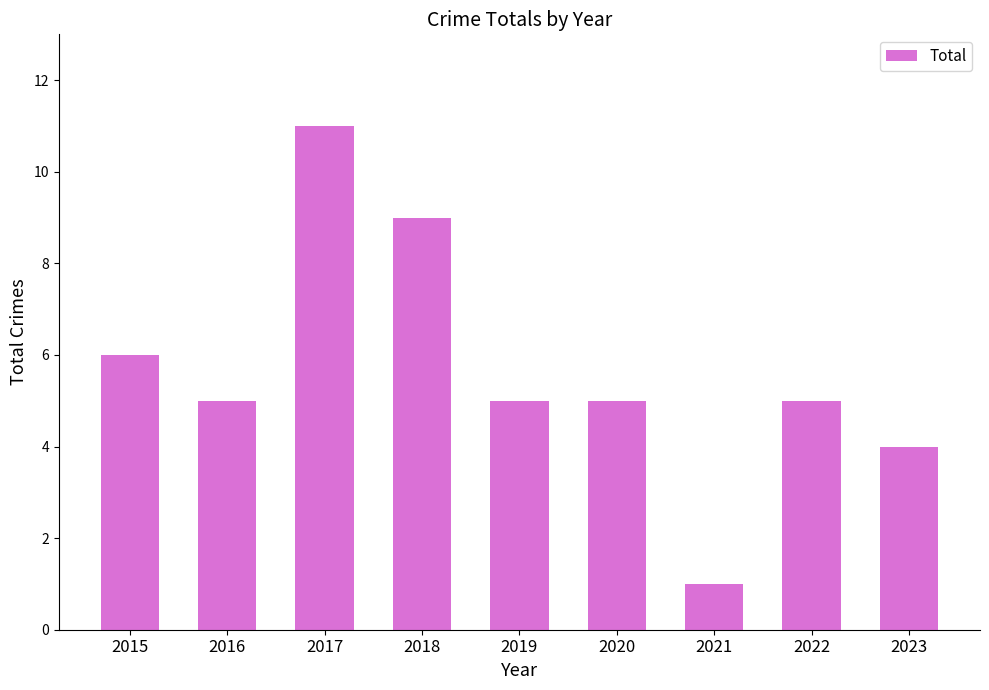

At which label is the value closest to 6?

2015